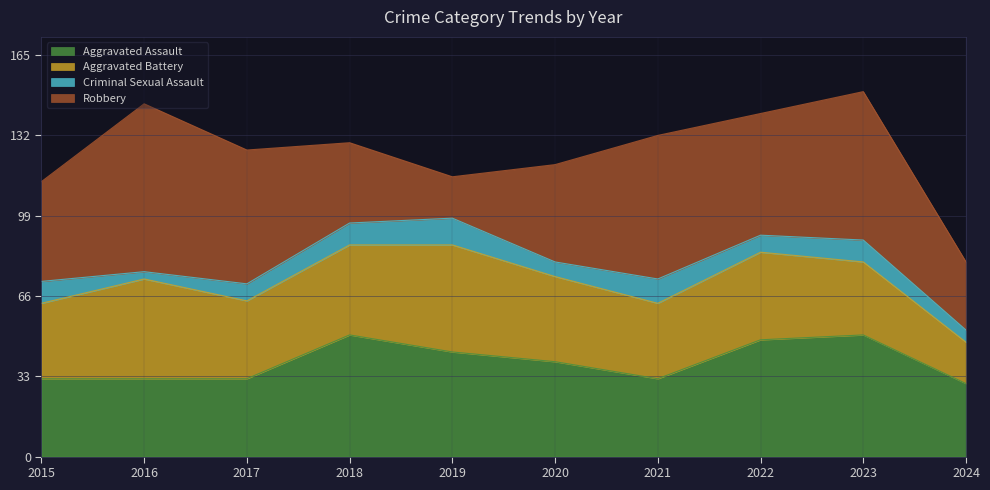

Where does the Criminal Sexual Assault series first go above 9?

2019